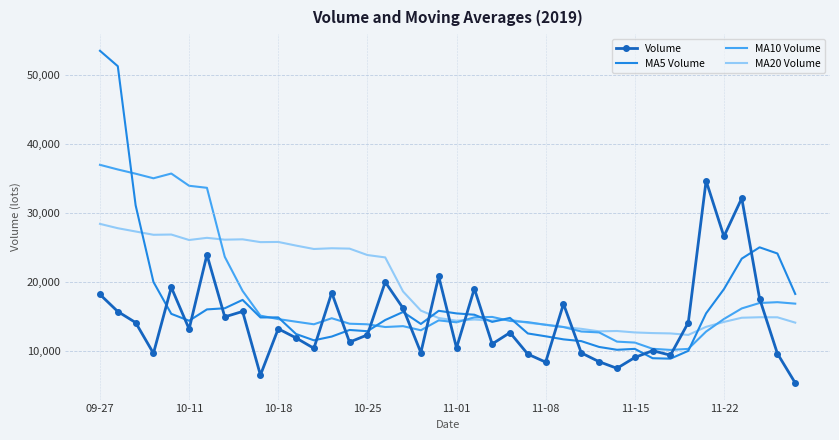

What is the lowest value of the MA10 Volume series?

10174.2